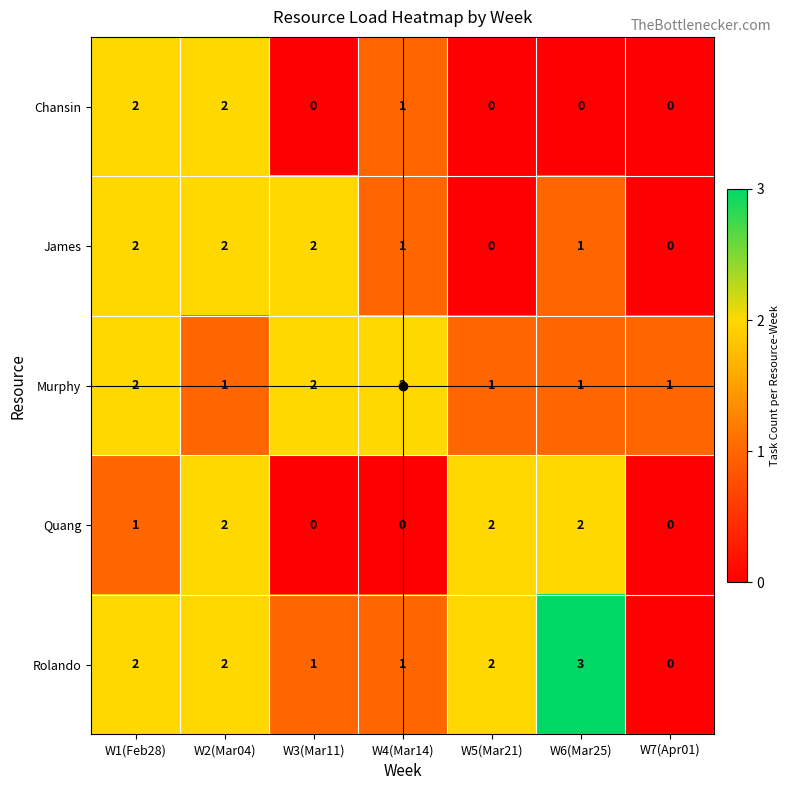

What is the total value across all series at W7(Apr01)?

1